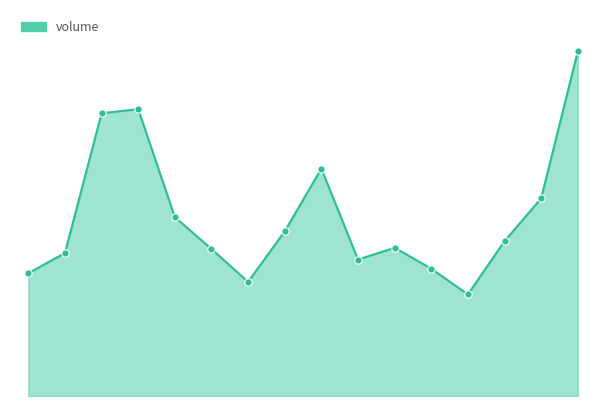

Does the chart have visible grid lines?

No